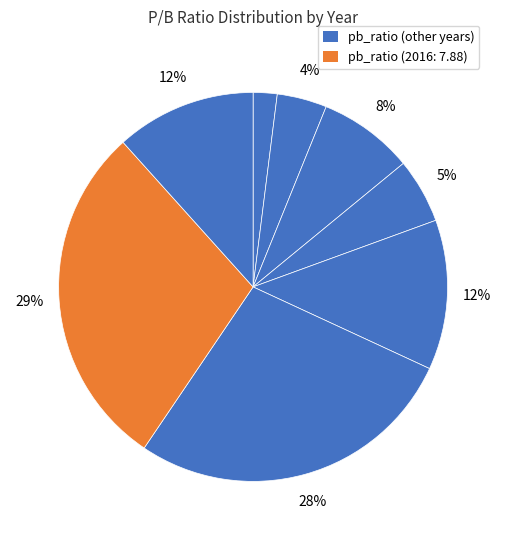

How many segments does this pie chart have?

8